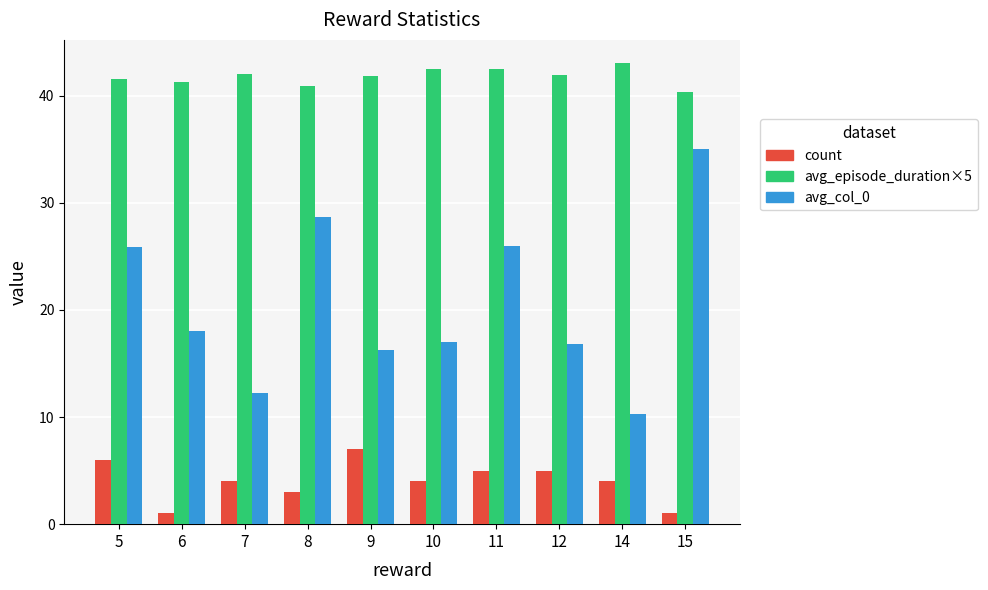

The value of avg_episode_duration×5 at 14 is 43.1. True or false?

True